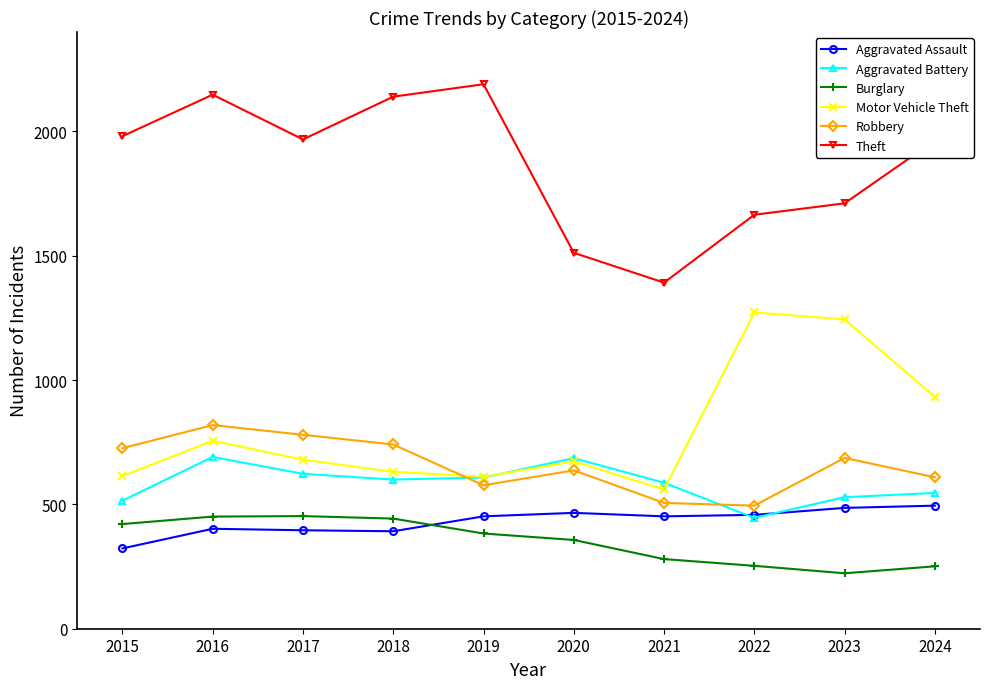

How many values in the Aggravated Battery series are below 600?

5